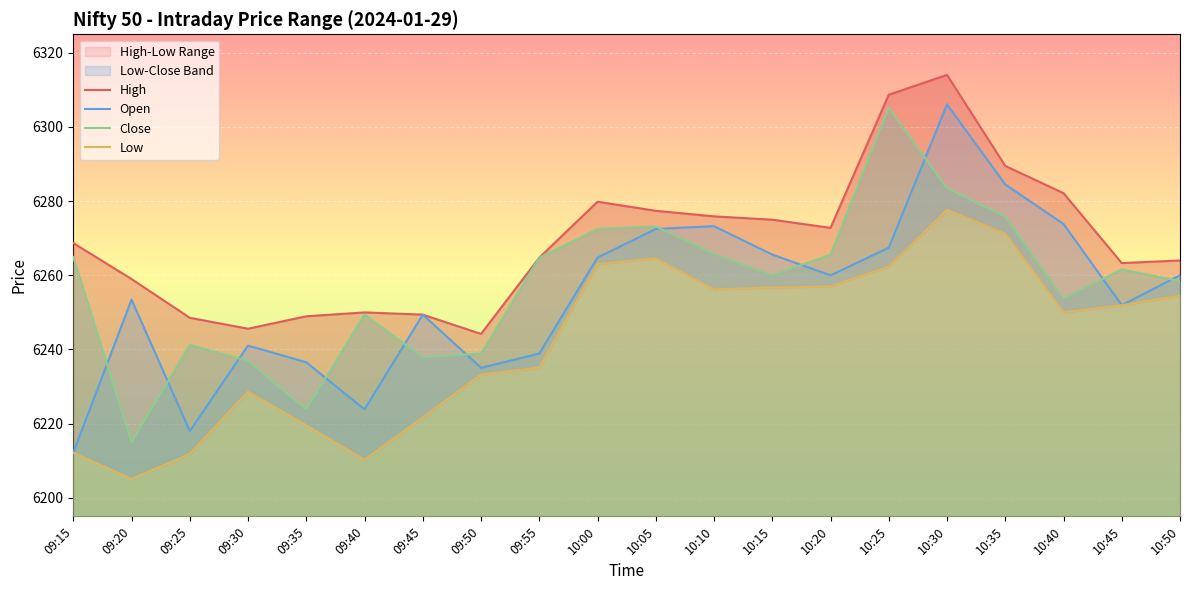

Does the chart display data point markers on the line(s)?

No